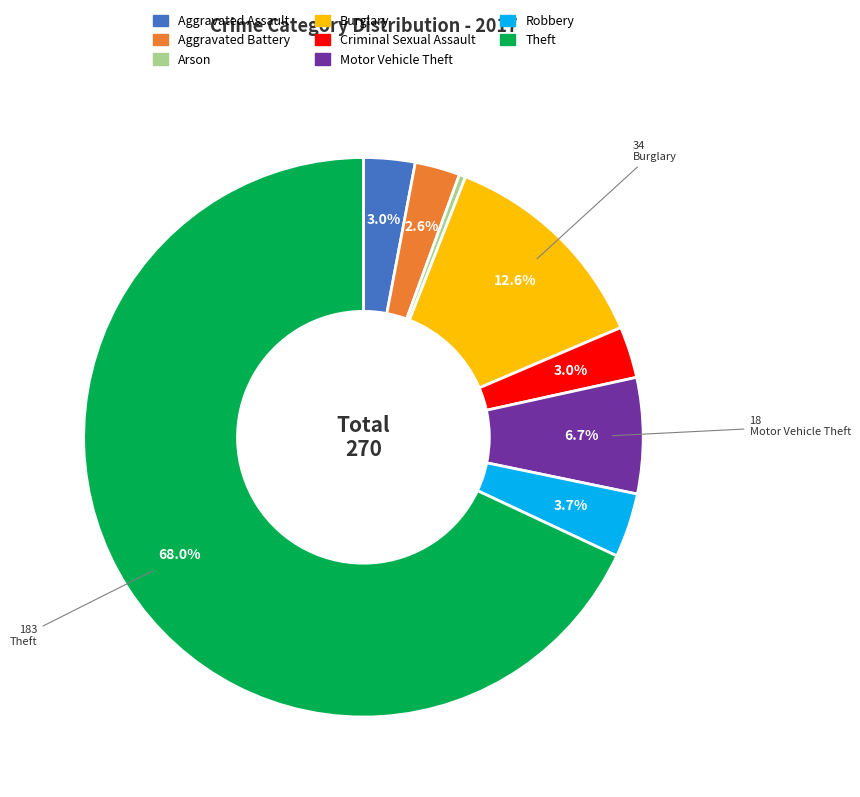

How much of the chart is everything except Aggravated Battery?

97.4%